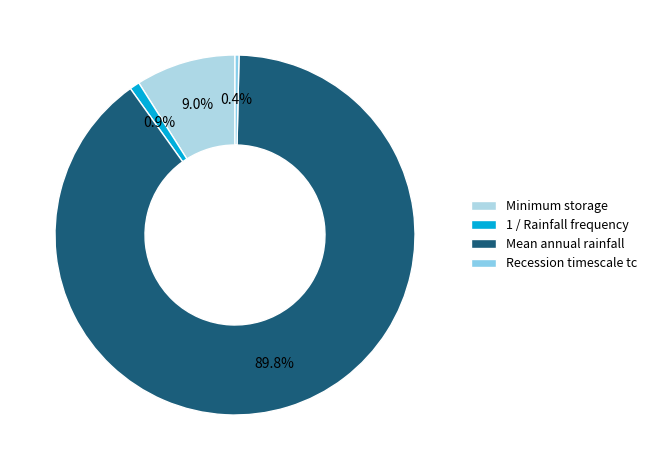

To the nearest percent, what portion does Minimum storage represent?

9%